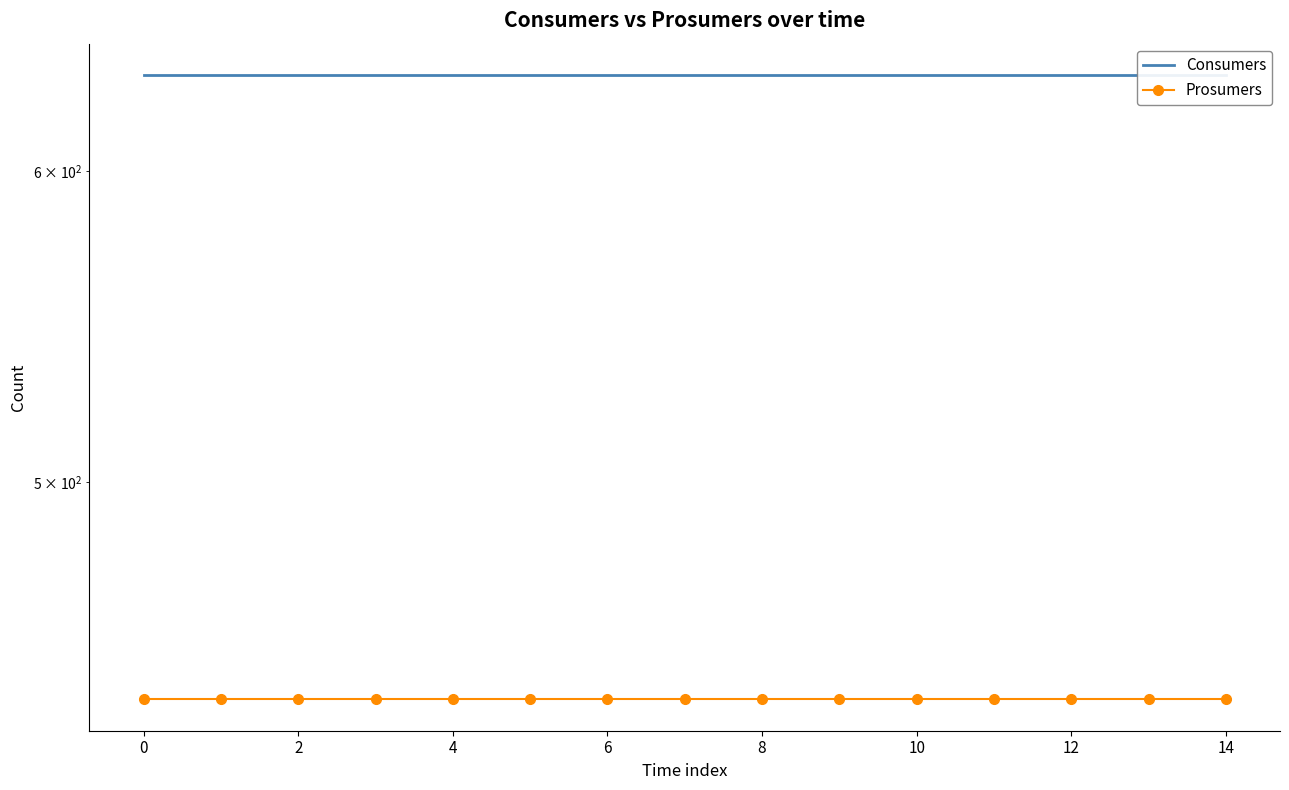

At 12, list the series in order from smallest to largest.

Prosumers, Consumers